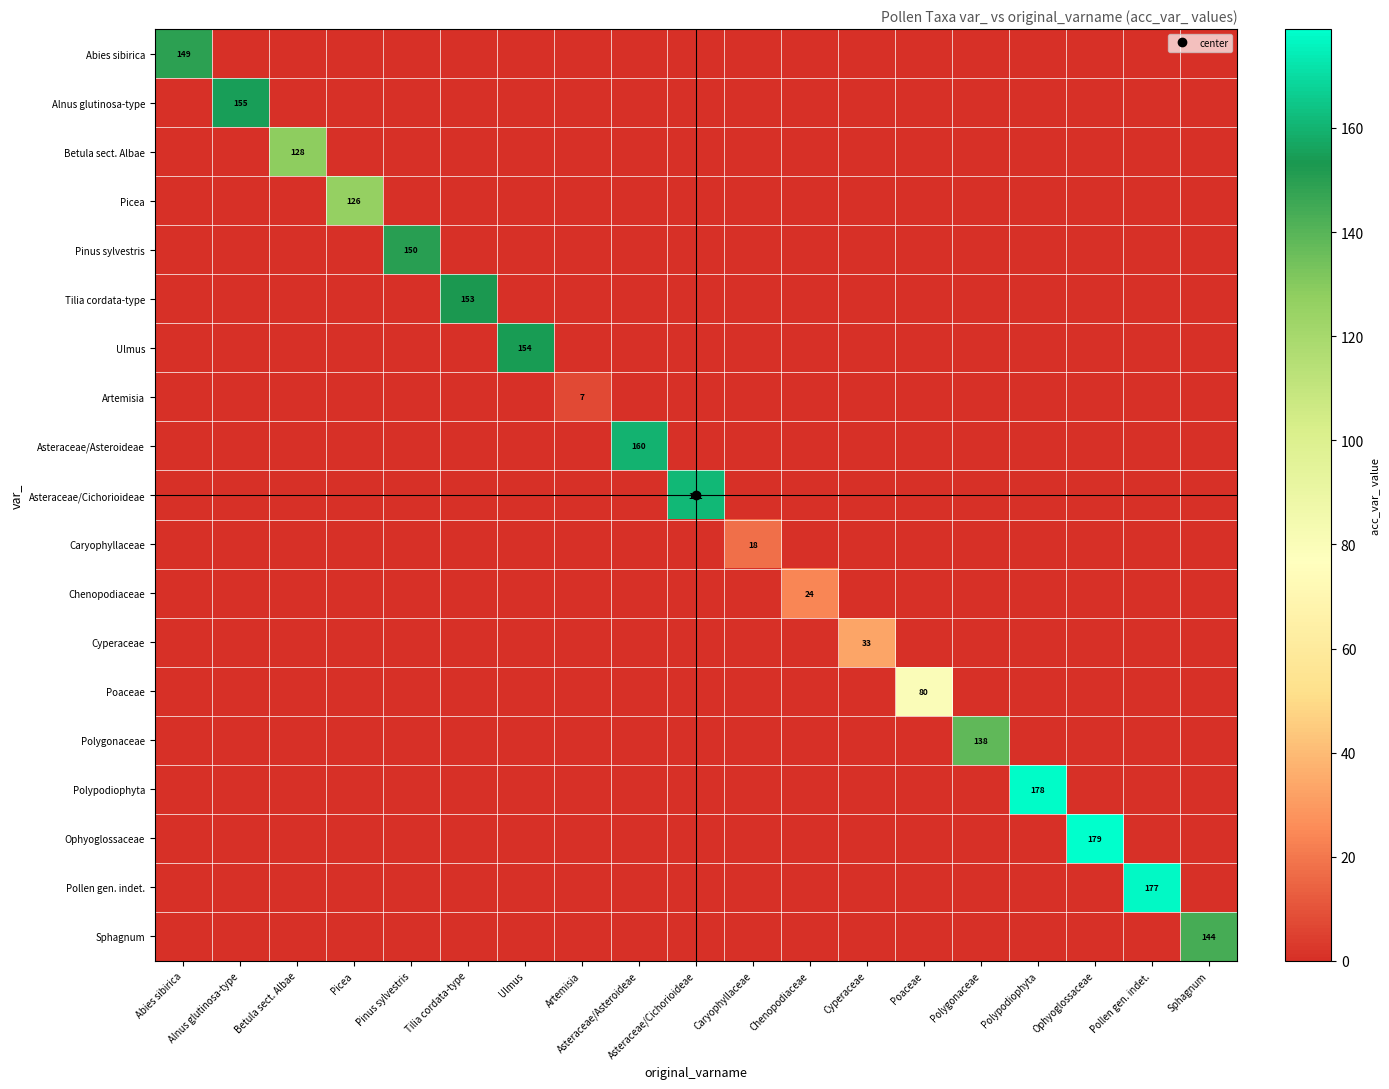

Count the Artemisia values in the range 0 to 1.

18